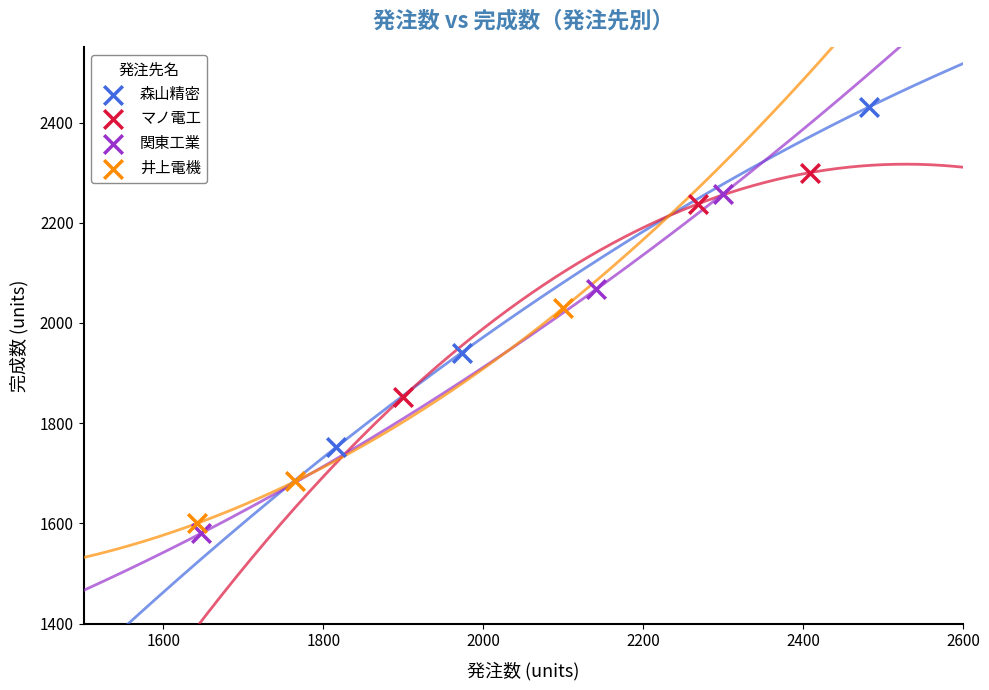

Which series contains the highest Y value?

森山精密